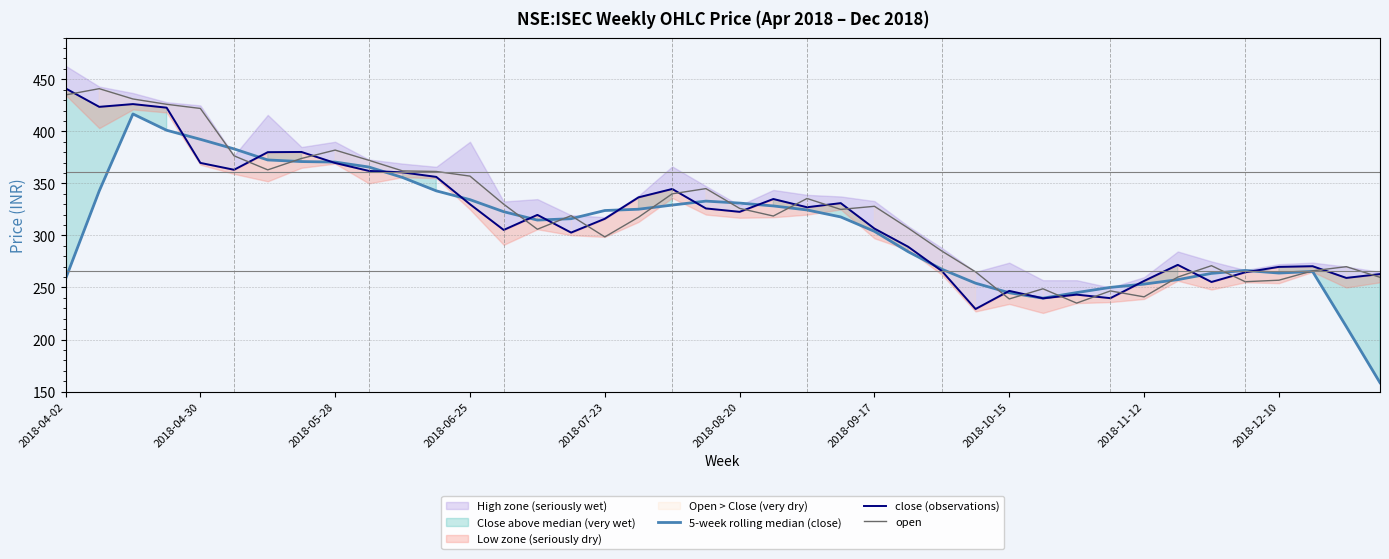

Which series has the largest range (max minus min)?

5-week rolling median (close)